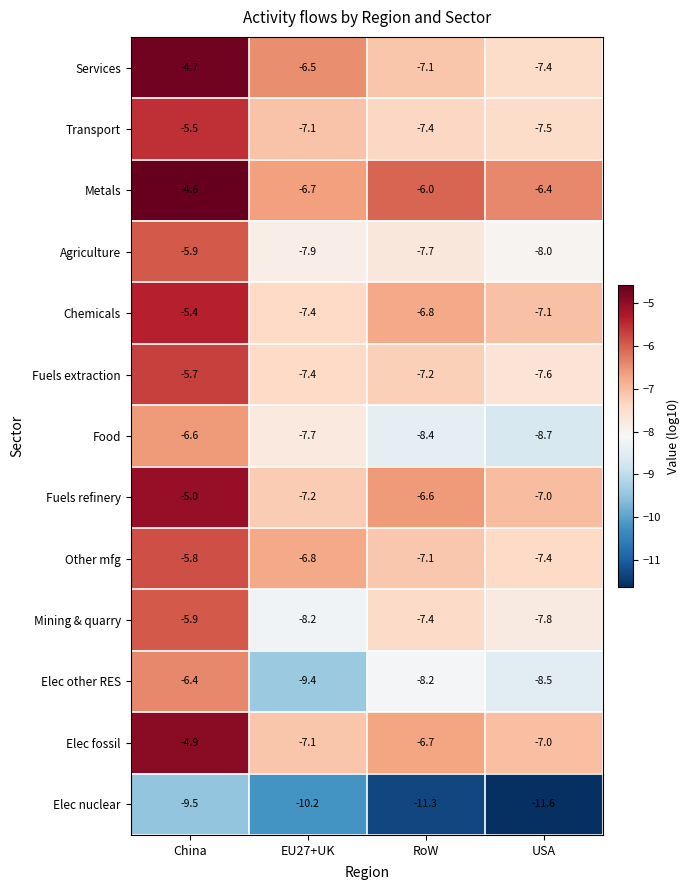

What is the spread (max minus min) of values at EU27+UK?

3.7